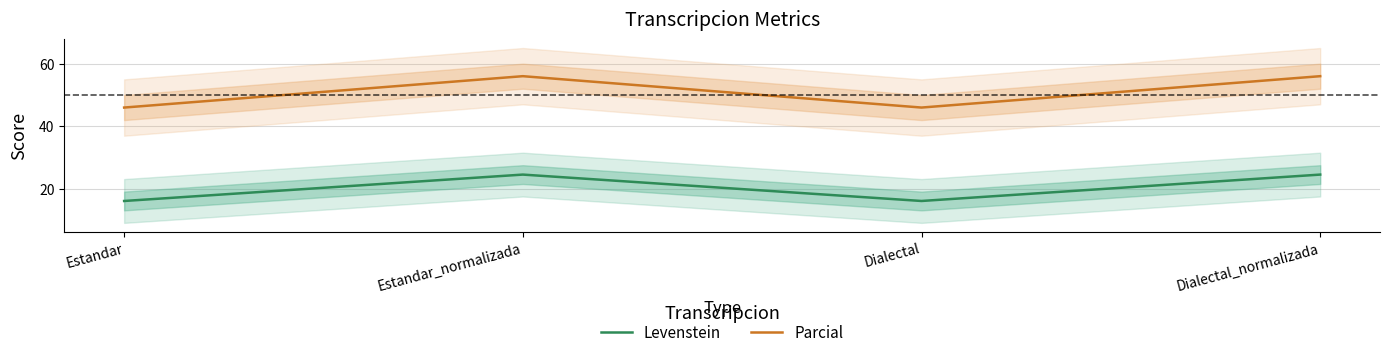

True or false: Levenstein and Parcial cross at least once.

False